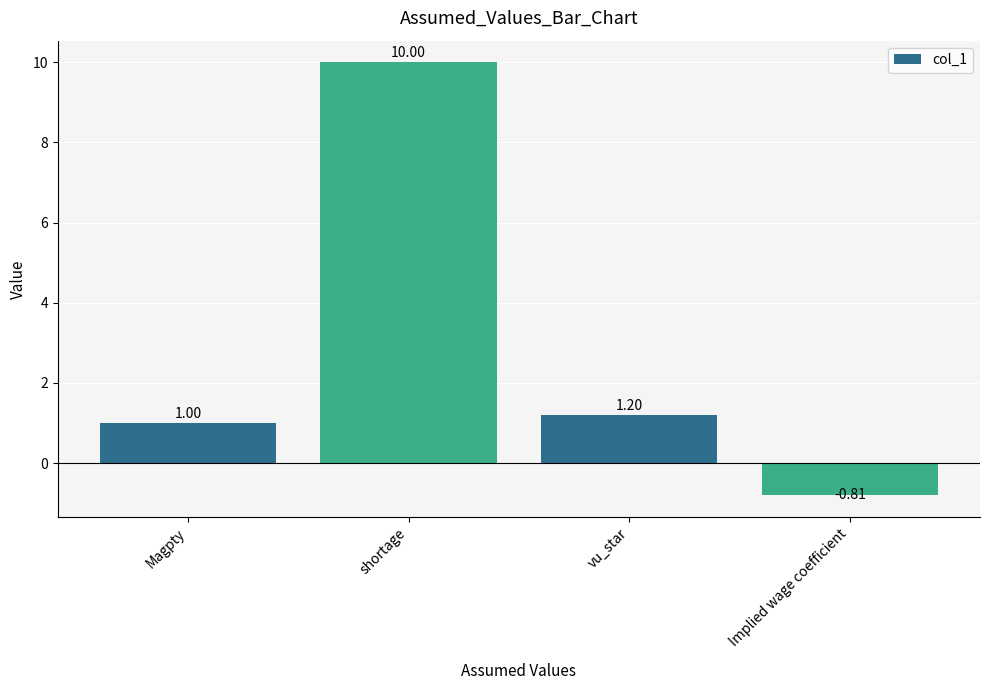

The value at Implied wage coefficient is -0.2. True or false?

False